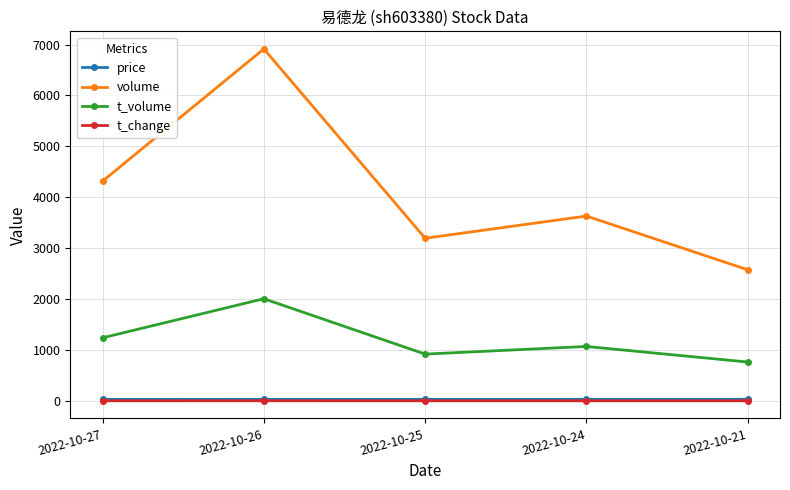

True or false: t_volume has more than 2 interior local peaks.

False